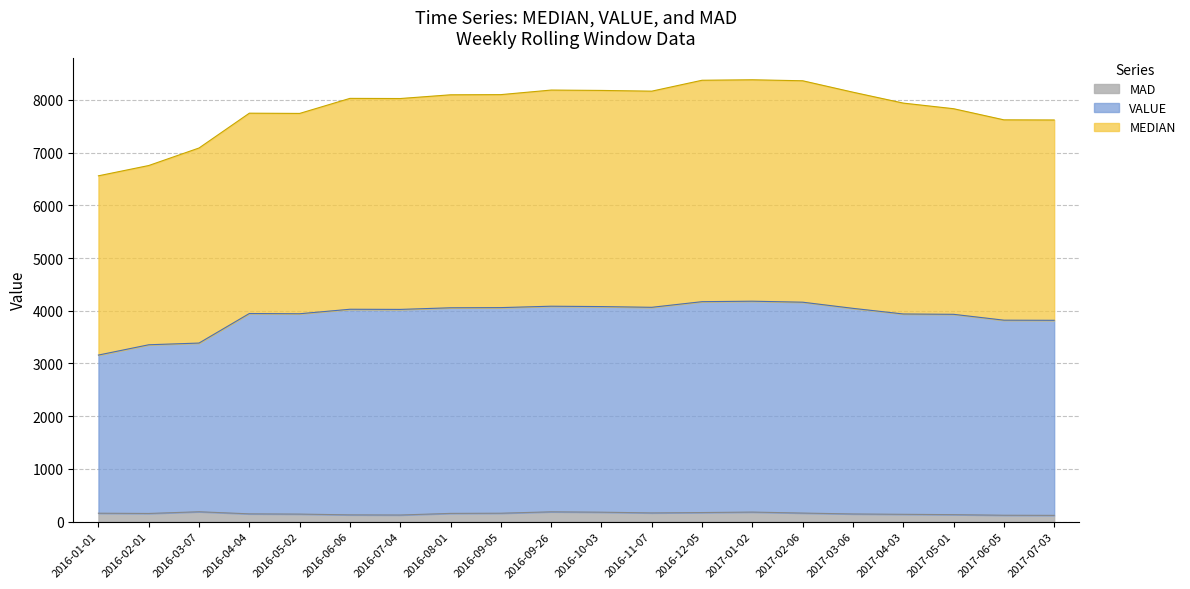

Reading right to left, list all the values displayed in this chart.

MAD: 2017-07-03=118.8	2017-06-05=121.3	2017-05-01=132.4	2017-04-03=138.9	2017-03-06=145.7	2017-02-06=162.4	2017-01-02=181.2	2016-12-05=172.3	2016-11-07=165.4	2016-10-03=179.2	2016-09-26=186.2	2016-09-05=159.7	2016-08-01=156.3	2016-07-04=125.7	2016-06-06=128.5	2016-05-02=143.1	2016-04-04=147.7	2016-03-07=187.4	2016-02-01=154.8	2016-01-01=159.7
MEDIAN: 2017-07-03=7618.8	2017-06-05=7621.3	2017-05-01=7832.4	2017-04-03=7938.9	2017-03-06=8145.7	2017-02-06=8362.5	2017-01-02=8381.2	2016-12-05=8372.3	2016-11-07=8165.4	2016-10-03=8179.2	2016-09-26=8186.1	2016-09-05=8099.7	2016-08-01=8096.3	2016-07-04=8025.7	2016-06-06=8028.5	2016-05-02=7743.1	2016-04-04=7747.7	2016-03-07=7087.4	2016-02-01=6754.8	2016-01-01=6559.7
VALUE: 2017-07-03=3818.8	2017-06-05=3821.3	2017-05-01=3932.4	2017-04-03=3938.9	2017-03-06=4045.7	2017-02-06=4162.4	2017-01-02=4181.2	2016-12-05=4172.3	2016-11-07=4065.4	2016-10-03=4079.2	2016-09-26=4086.2	2016-09-05=4059.7	2016-08-01=4056.3	2016-07-04=4025.7	2016-06-06=4028.5	2016-05-02=3943.1	2016-04-04=3947.7	2016-03-07=3387.4	2016-02-01=3354.8	2016-01-01=3159.7